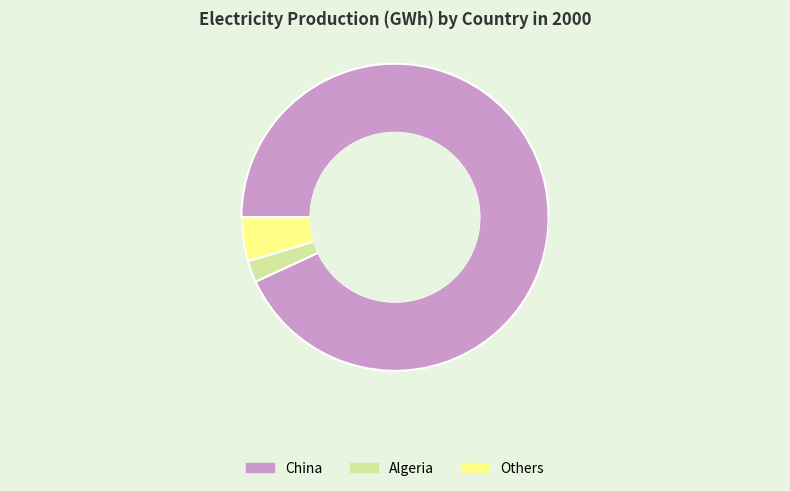

Is there any slice that represents more than half of the pie?

Yes